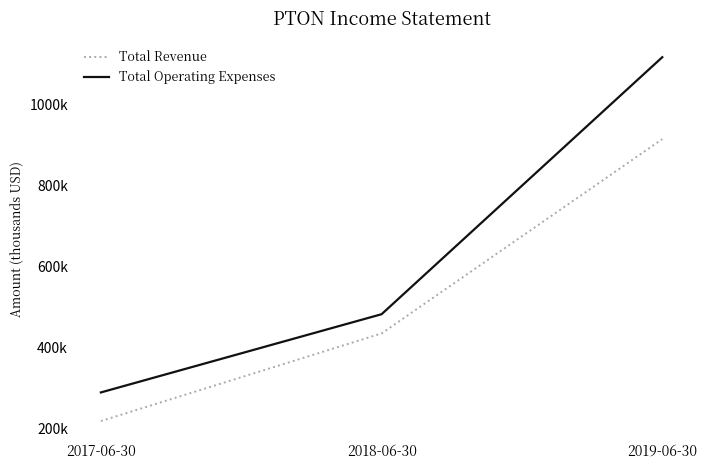

Rank the series at 2019-06-30 from lowest to highest value.

Total Revenue, Total Operating Expenses